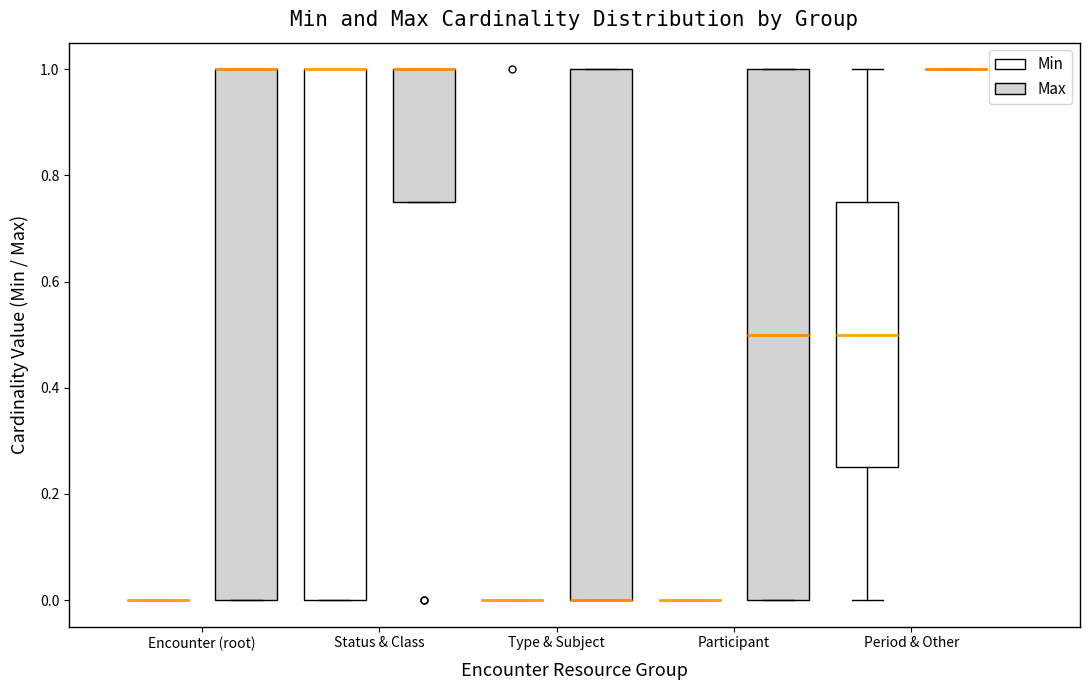

Where is the lower edge of the box for Encounter (root) (Max) on the y-axis? The values are not printed on the chart, so give them approximately, as read against the axis.

0.00